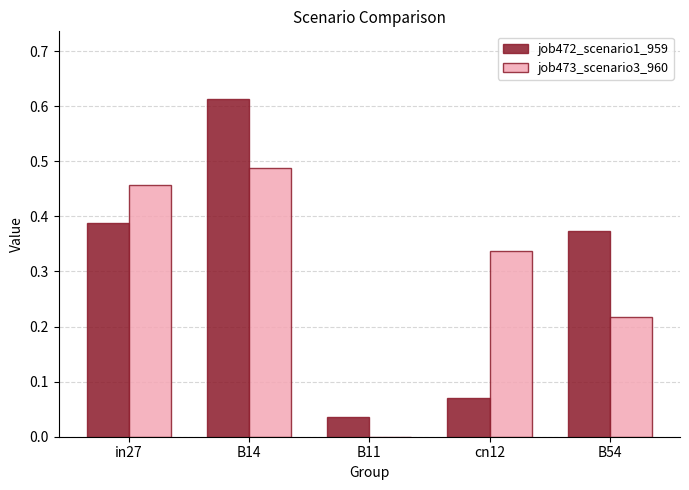

At which label does job473_scenario3_960 reach its peak?

B14